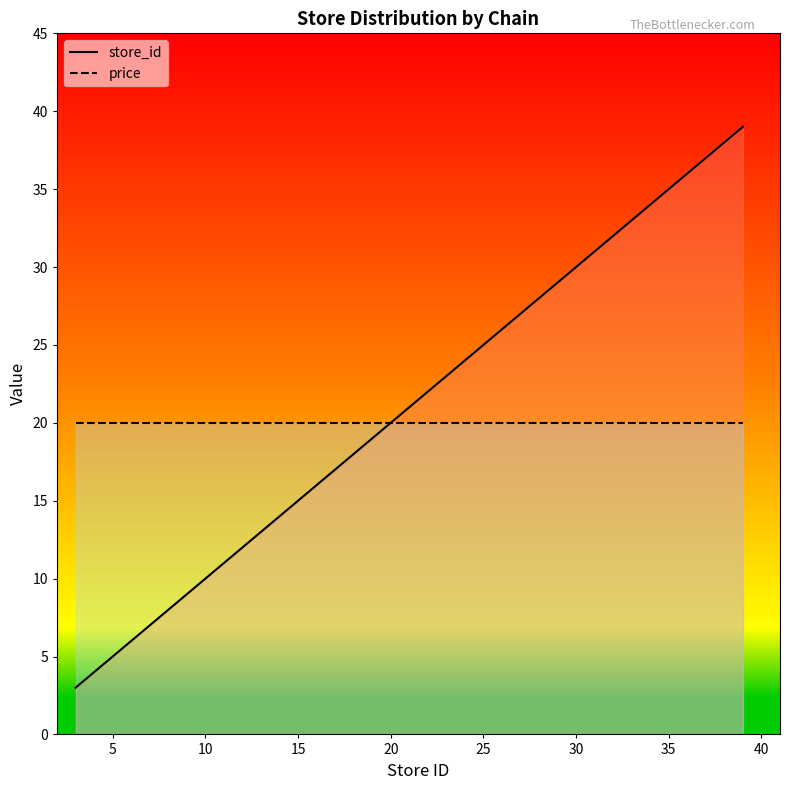

What is the smallest value displayed?

3